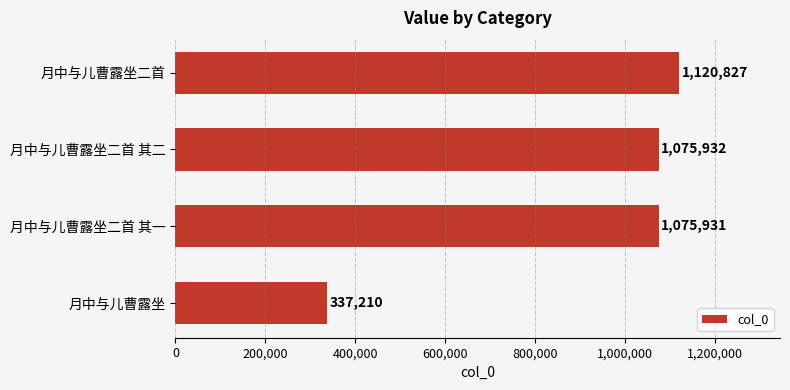

At which label is the value closest to 729018?

月中与儿曹露坐二首 其一